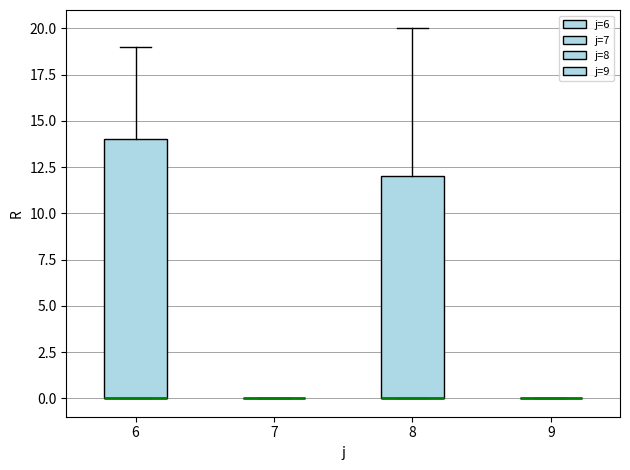

Comparing the boxes themselves (not the whiskers), which one is the tallest?

6